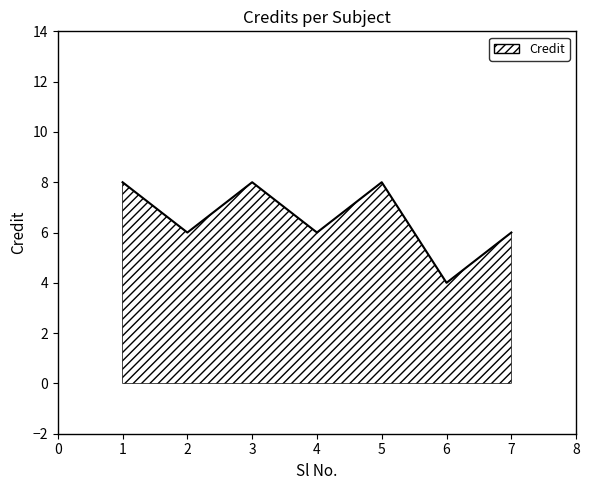

What is the difference between the maximum and minimum values?

4